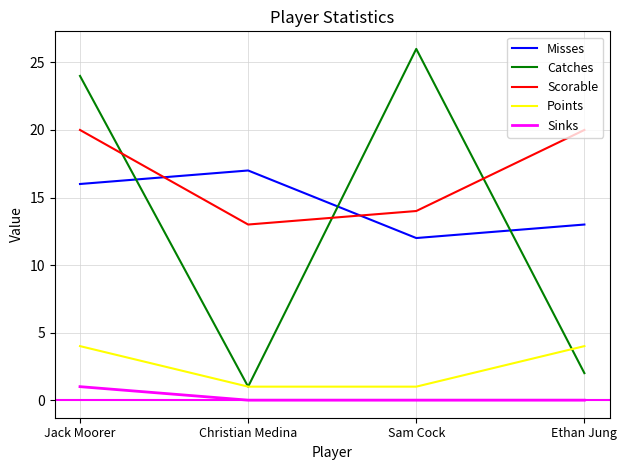

Does the chart have visible grid lines?

Yes